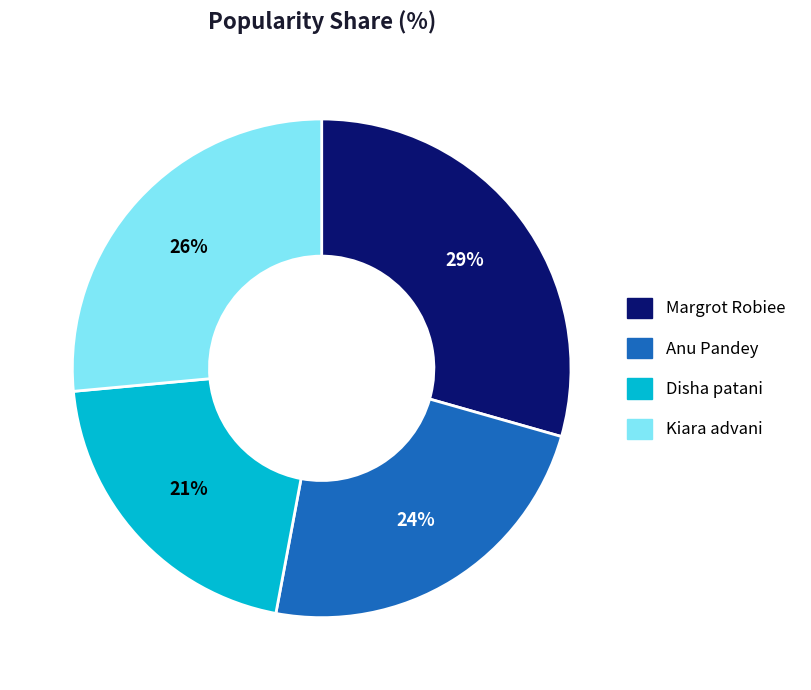

Which slice is the largest?

Margrot Robiee